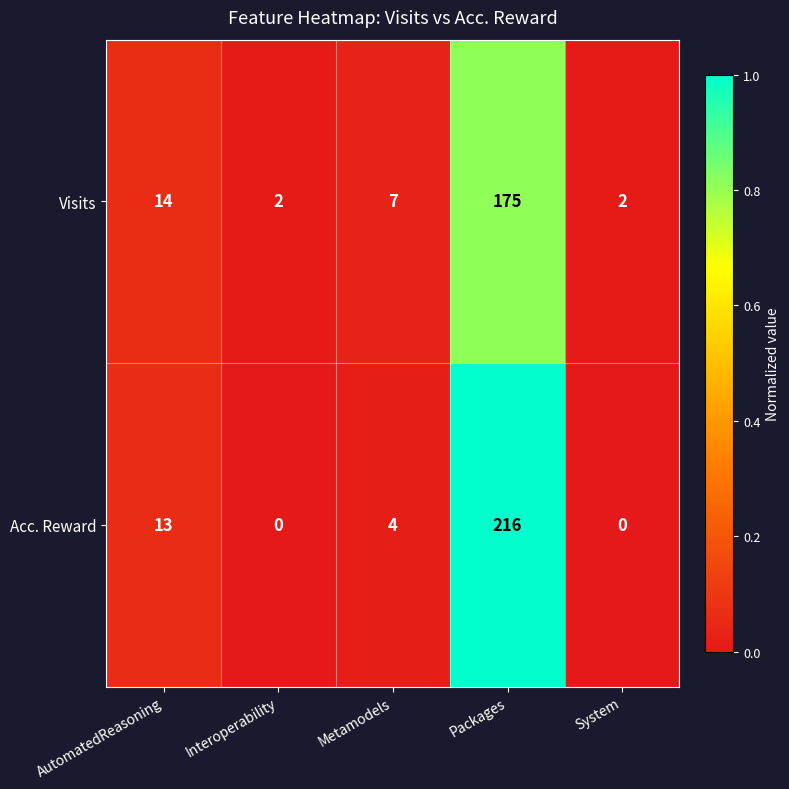

What is the spread (max minus min) of values at Metamodels?

3